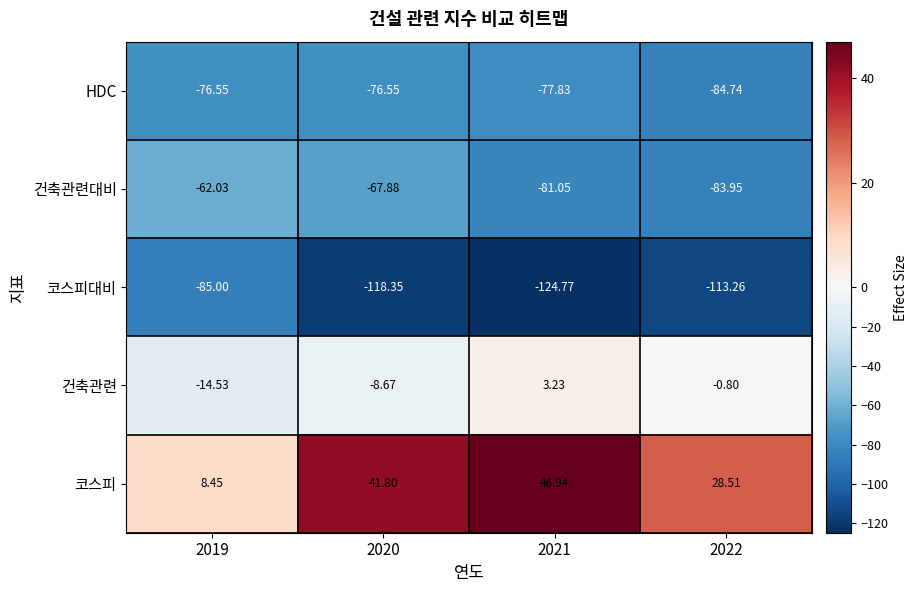

What is the minimum value shown in the chart?

-124.8